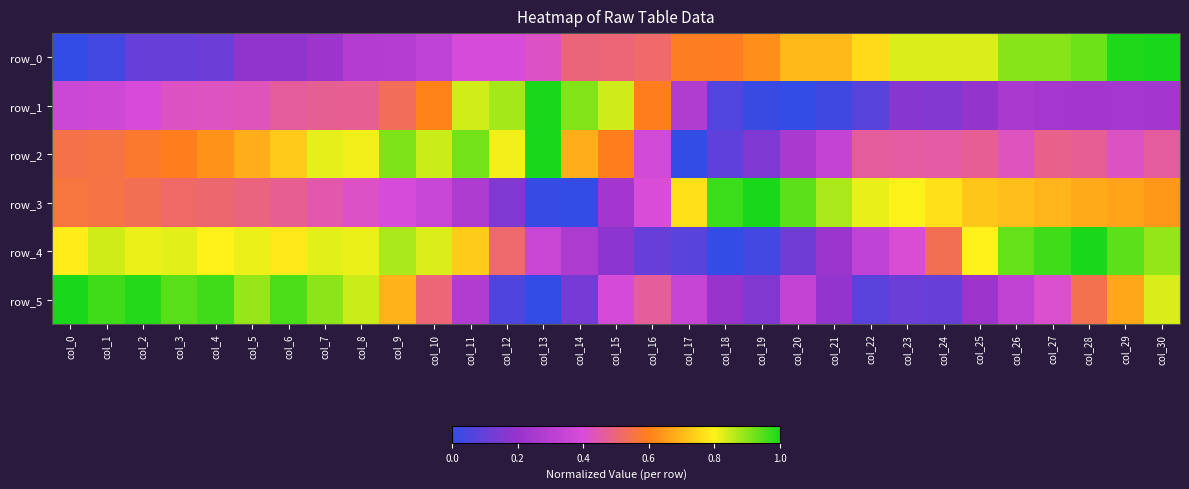

The row_2 series shows 0.2 at col_1. True or false?

False